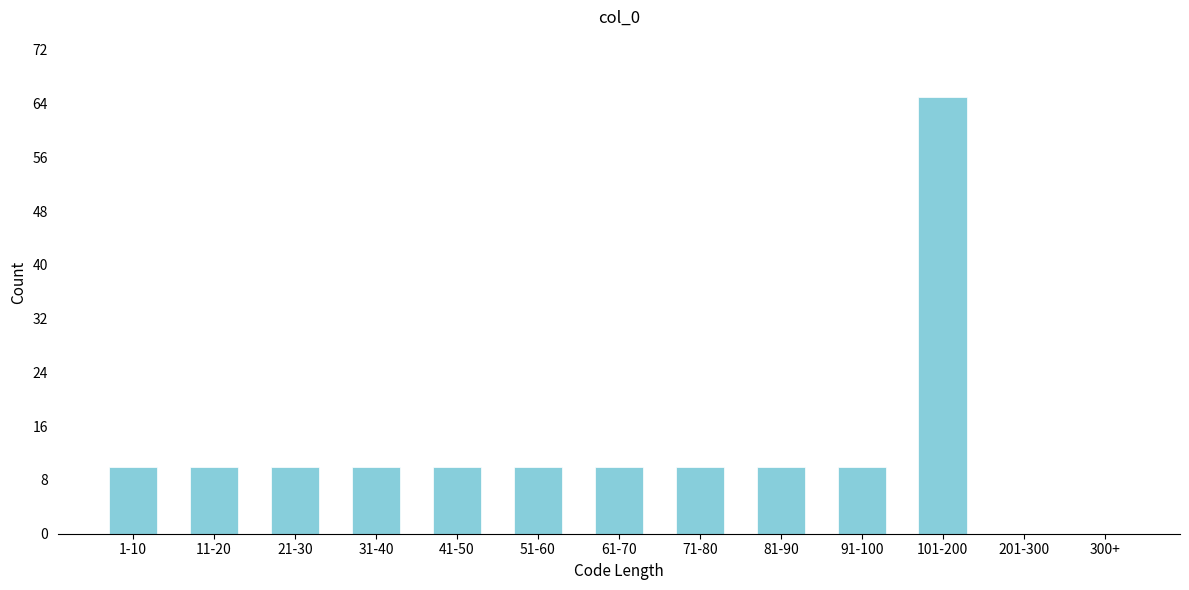

Reading left to right, extract all data points from this chart.

1-10=10	11-20=10	21-30=10	31-40=10	41-50=10	51-60=10	61-70=10	71-80=10	81-90=10	91-100=10	101-200=65	201-300=0	300+=0